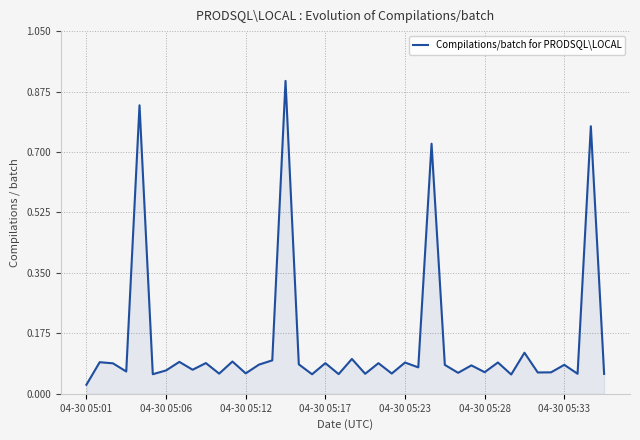

What is the greatest value displayed?

0.9